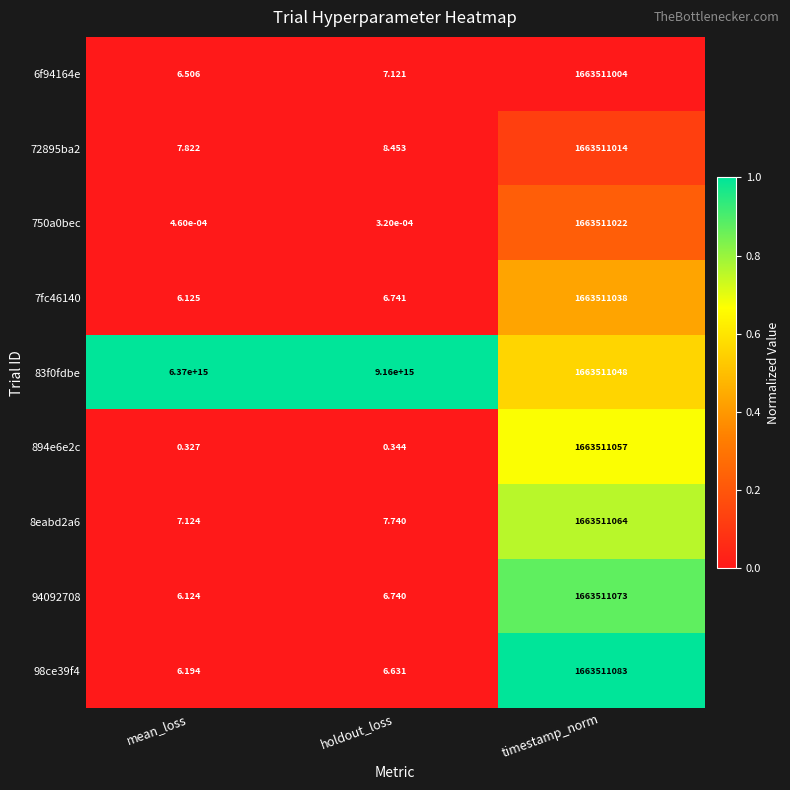

At which label does 83f0fdbe first exceed 6370000000000000?

holdout_loss